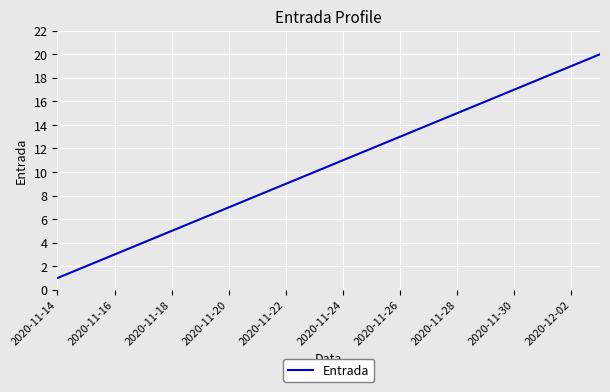

What is the difference between the maximum and minimum values?

19